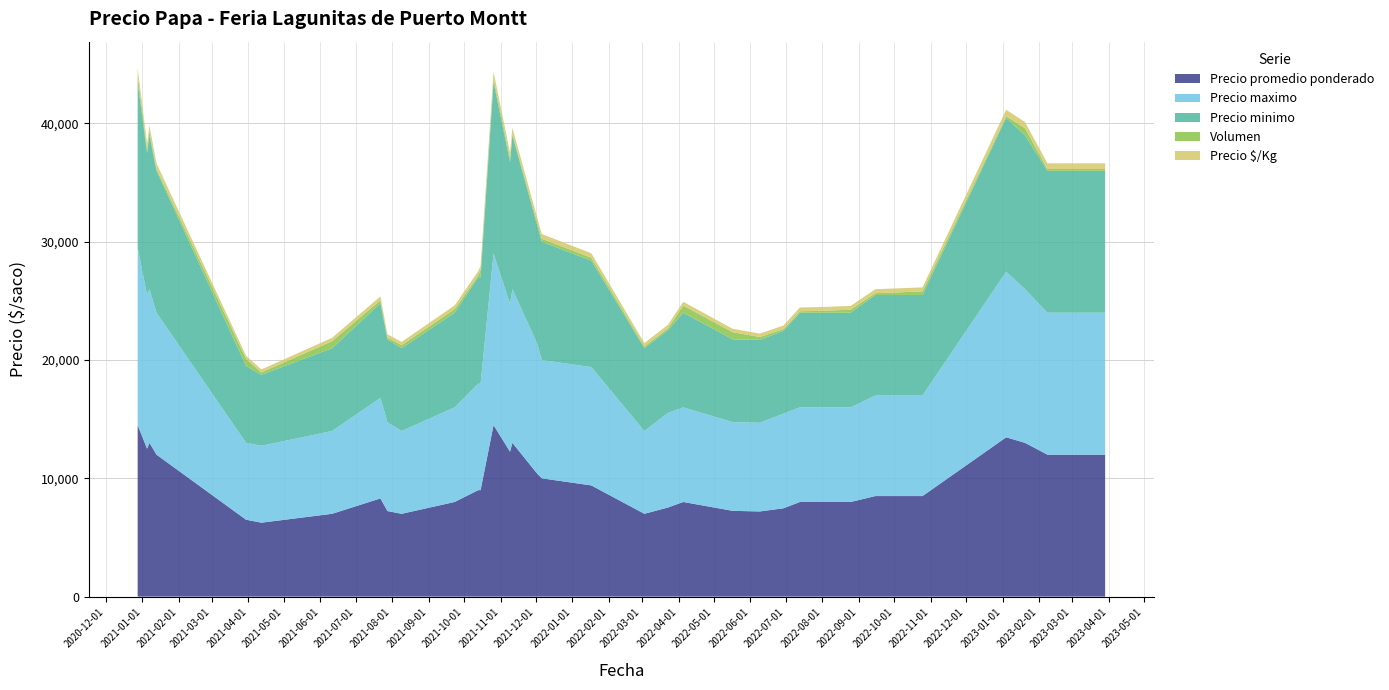

What is the minimum value for Precio promedio ponderado?

6250